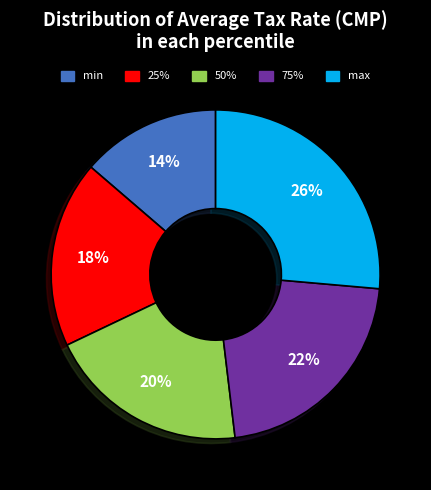

To the nearest percent, what is the difference between the 25% and max slice percentages?

8%